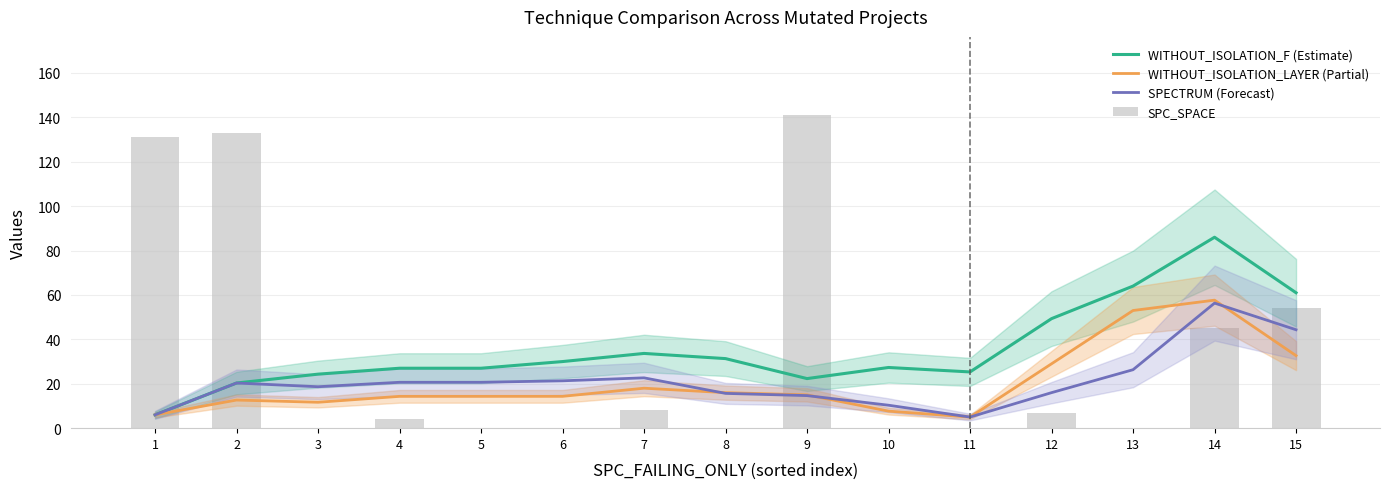

Reading left to right, list all the values displayed in this chart.

WITHOUT_ISOLATION_F (Estimate): 1=6.0	2=20.3	3=24.3	4=27.0	5=27.0	6=30.0	7=33.7	8=31.3	9=22.3	10=27.3	11=25.3	12=49.3	13=64.0	14=86.0	15=61.0
WITHOUT_ISOLATION_LAYER (Partial): 1=6.0	2=12.7	3=11.7	4=14.3	5=14.3	6=14.3	7=18.0	8=16.0	9=15.0	10=7.7	11=5.0	12=29.0	13=53.0	14=57.7	15=32.7
SPECTRUM (Forecast): 1=6.0	2=20.3	3=18.7	4=20.7	5=20.7	6=21.3	7=22.7	8=15.7	9=14.7	10=10.3	11=5.0	12=16.0	13=26.3	14=56.3	15=44.3
SPC_SPACE: 1=131.0	2=133.0	3=0.0	4=4.0	5=0.0	6=0.0	7=8.0	8=0.0	9=141.0	10=0.0	11=0.0	12=7.0	13=0.0	14=45.0	15=54.0